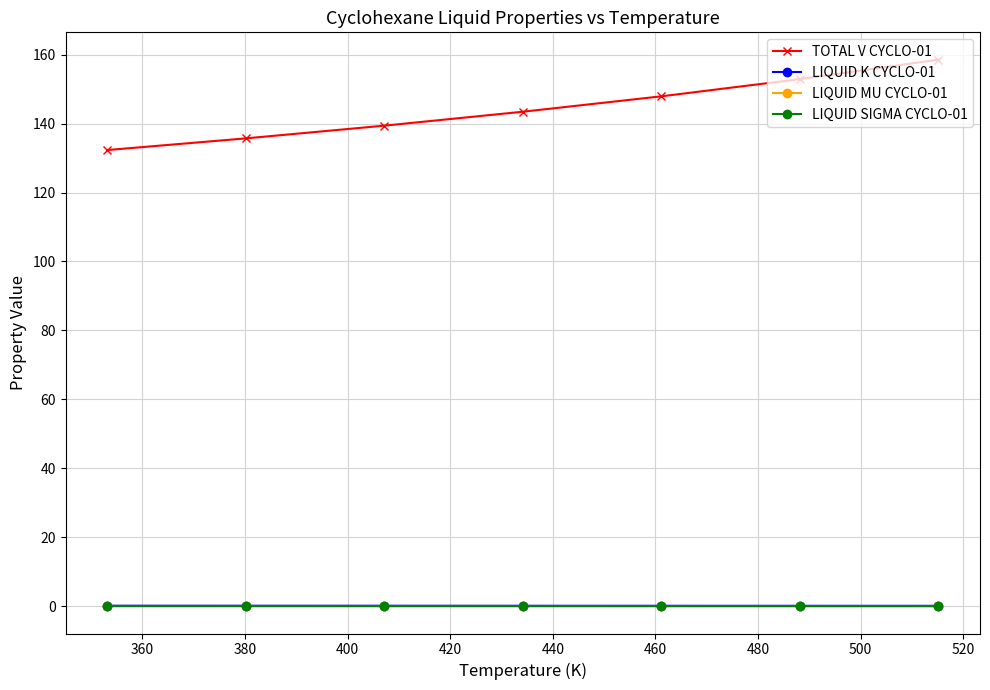

What are all the series names shown in the legend?

TOTAL V CYCLO-01, LIQUID K CYCLO-01, LIQUID MU CYCLO-01, LIQUID SIGMA CYCLO-01